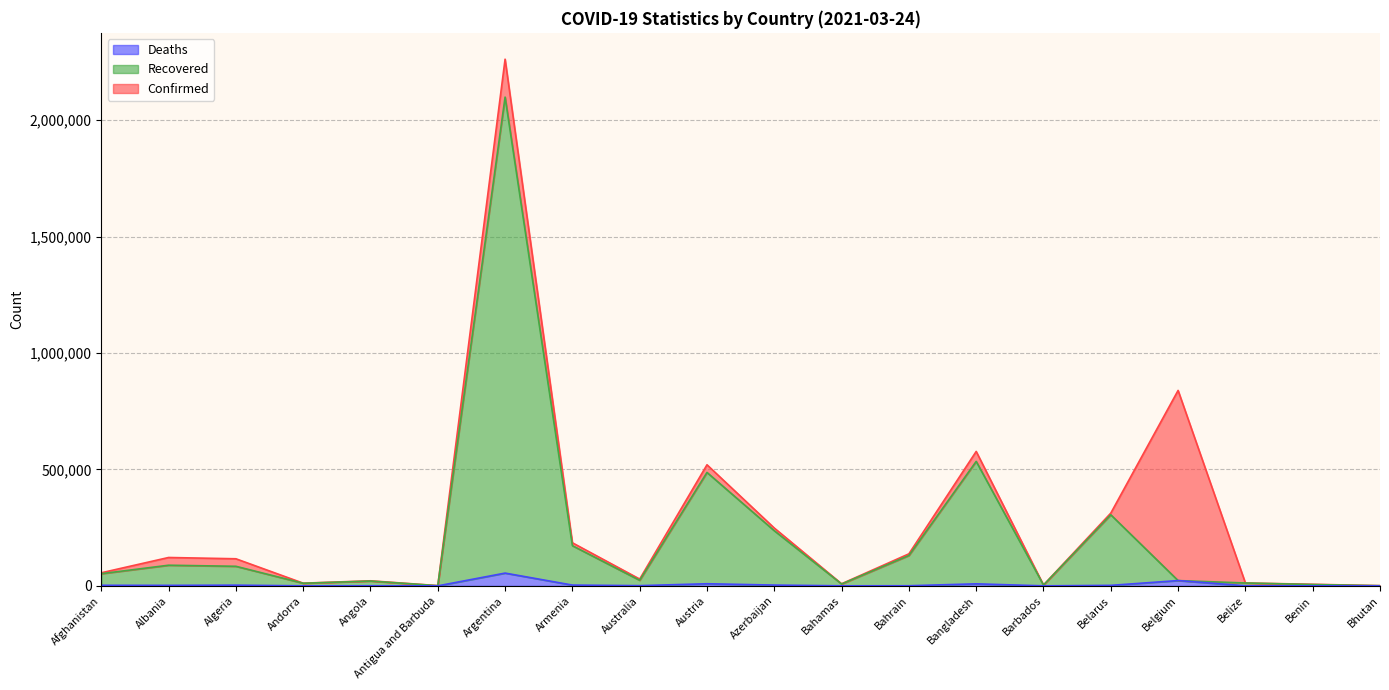

At Angola, list the series in order from smallest to largest.

Deaths, Recovered, Confirmed